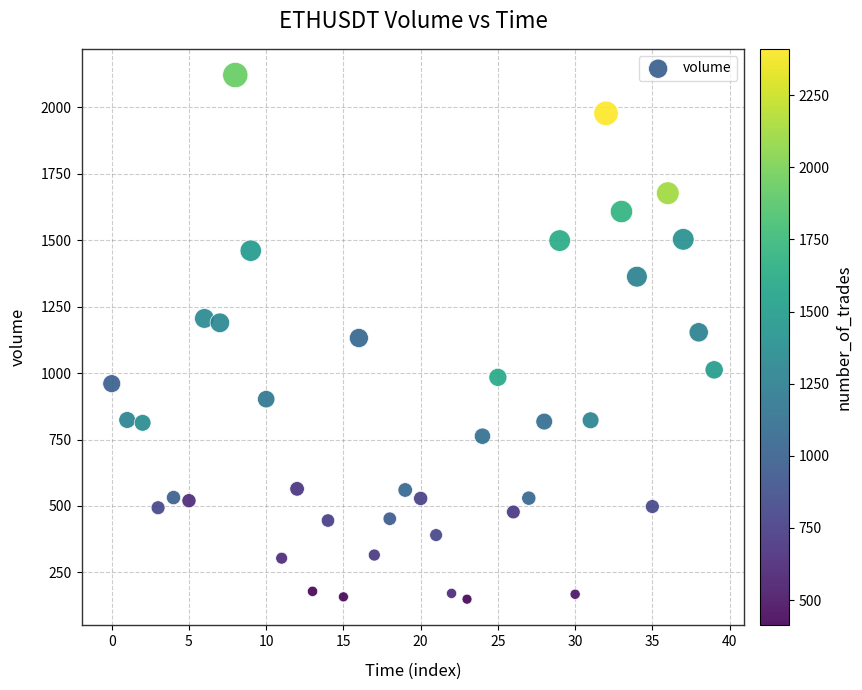

What is the range of Y values (max minus min)?

1972.1